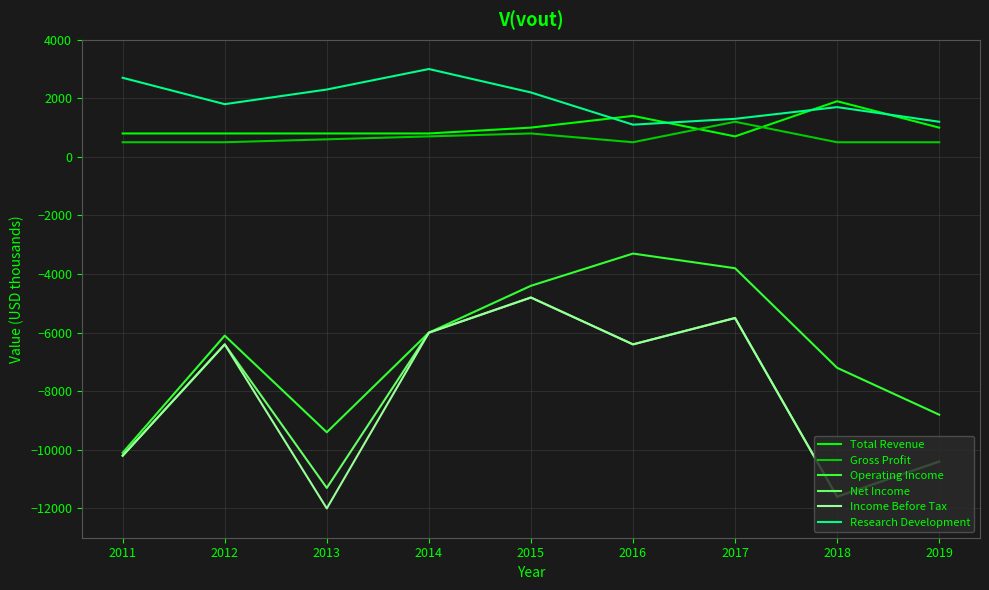

At which category does Net Income reach its first local peak?

2012